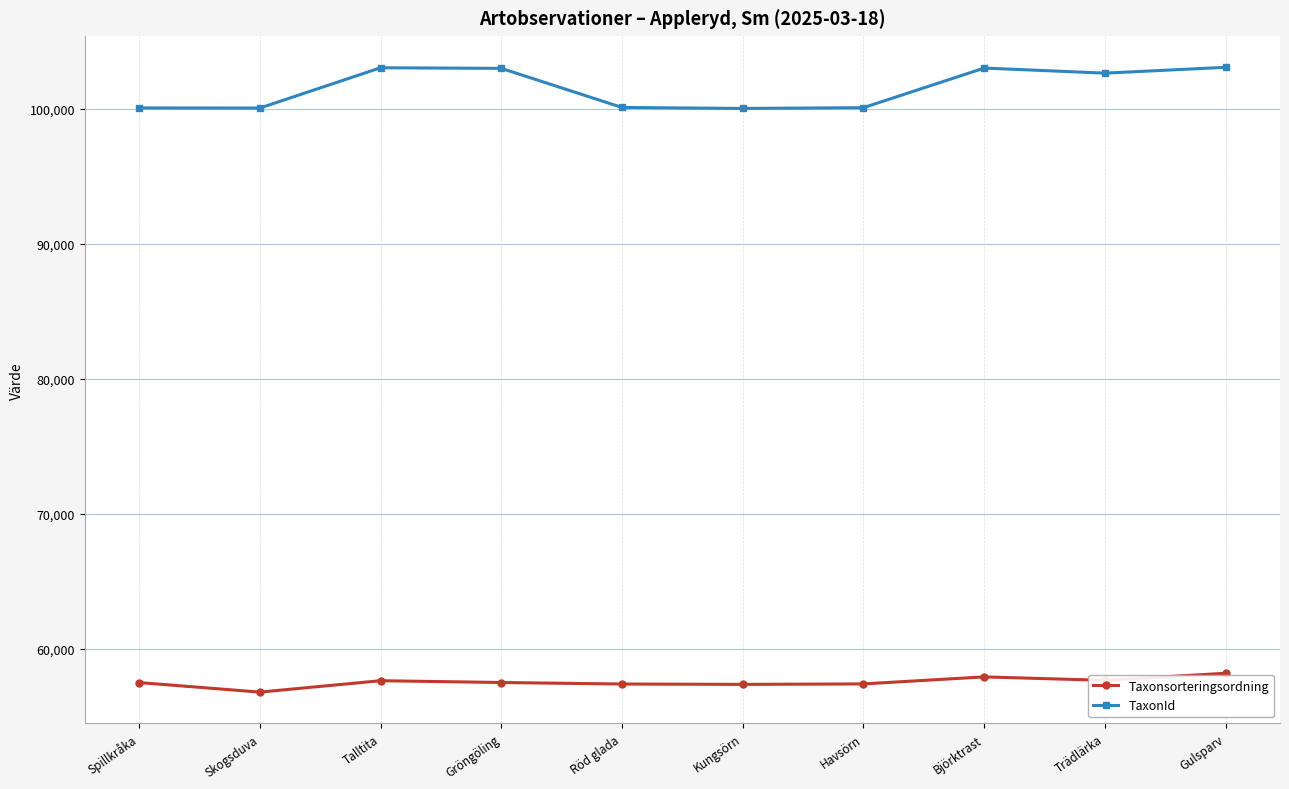

True or false: TaxonId and Taxonsorteringsordning intersect in this chart.

False